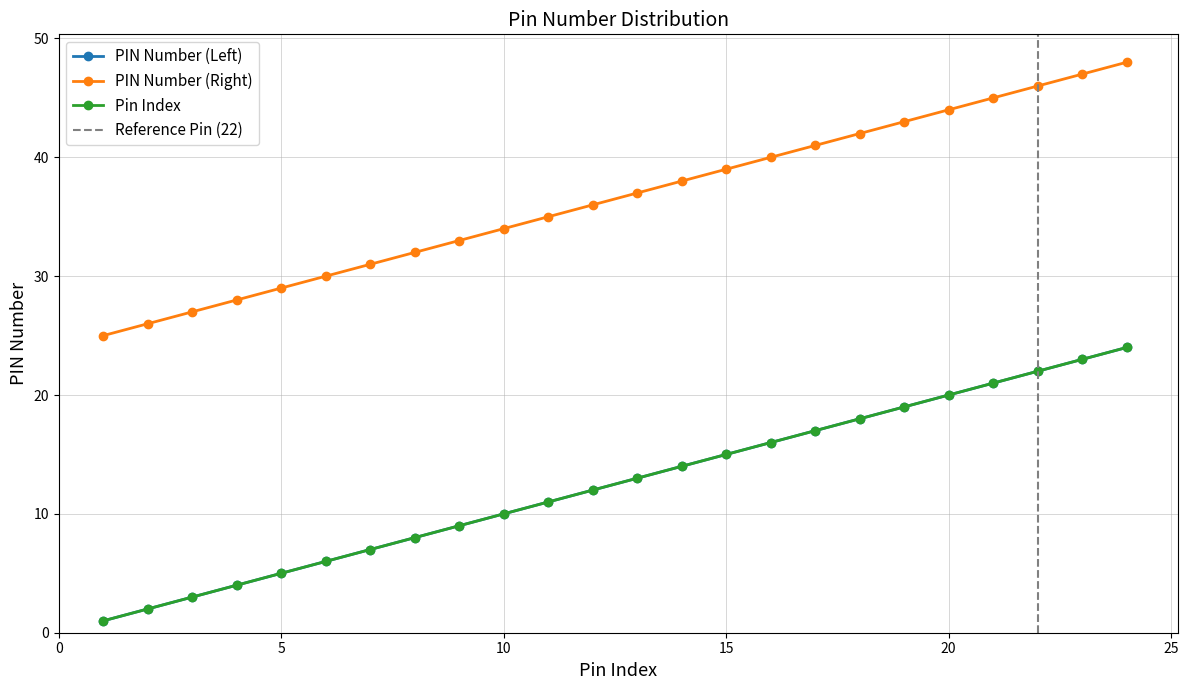

Rank the series by their maximum value, from highest to lowest.

PIN Number (Right), PIN Number (Left), Pin Index